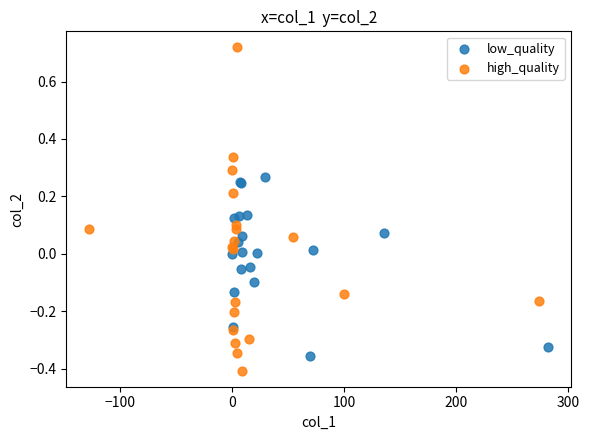

Which series contains the lowest Y value?

high_quality